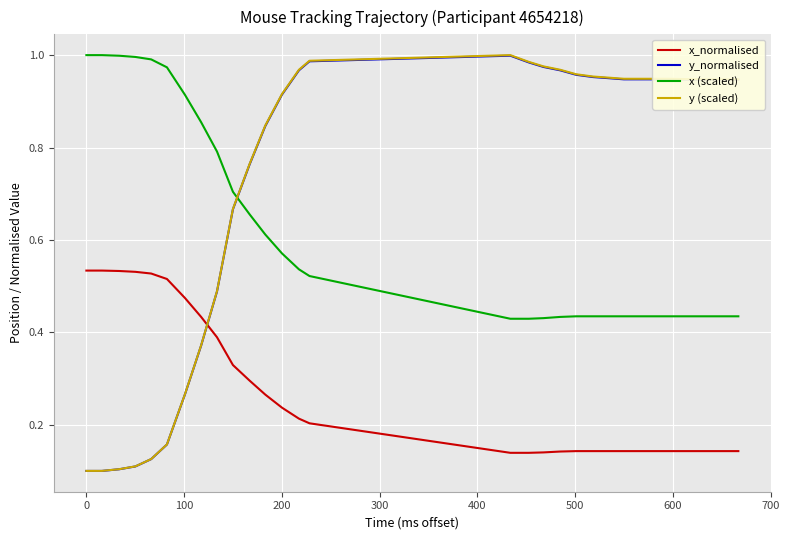

Which series has the widest spread of values?

y (scaled)